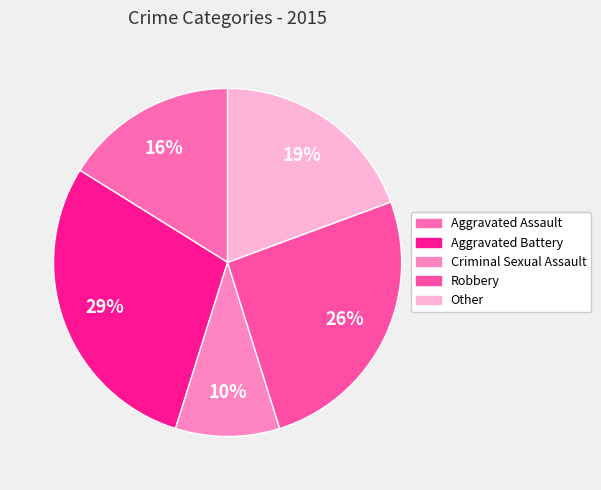

Approximately how many times larger is the value at Aggravated Battery compared to Aggravated Assault?

1.8